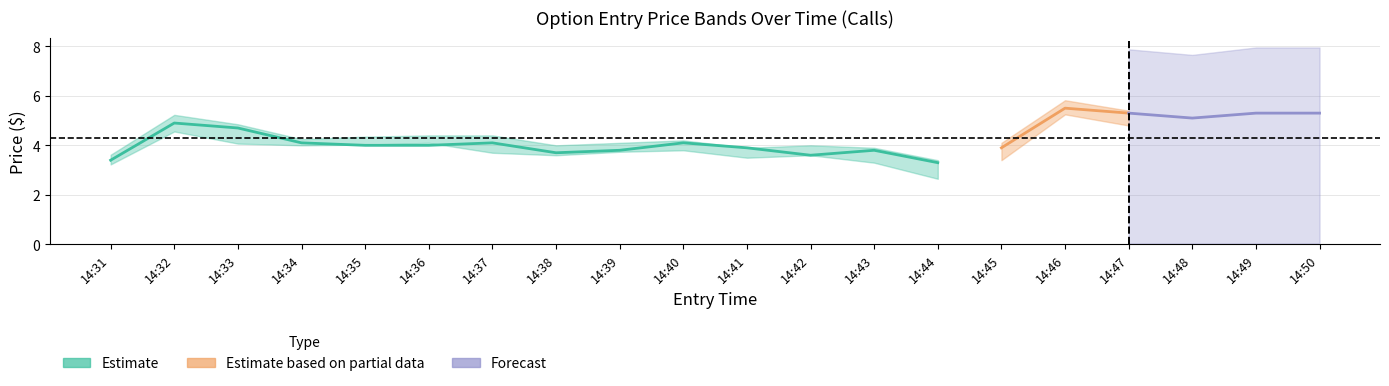

What is the difference between the sl values at 14:43 and 14:37?

0.5